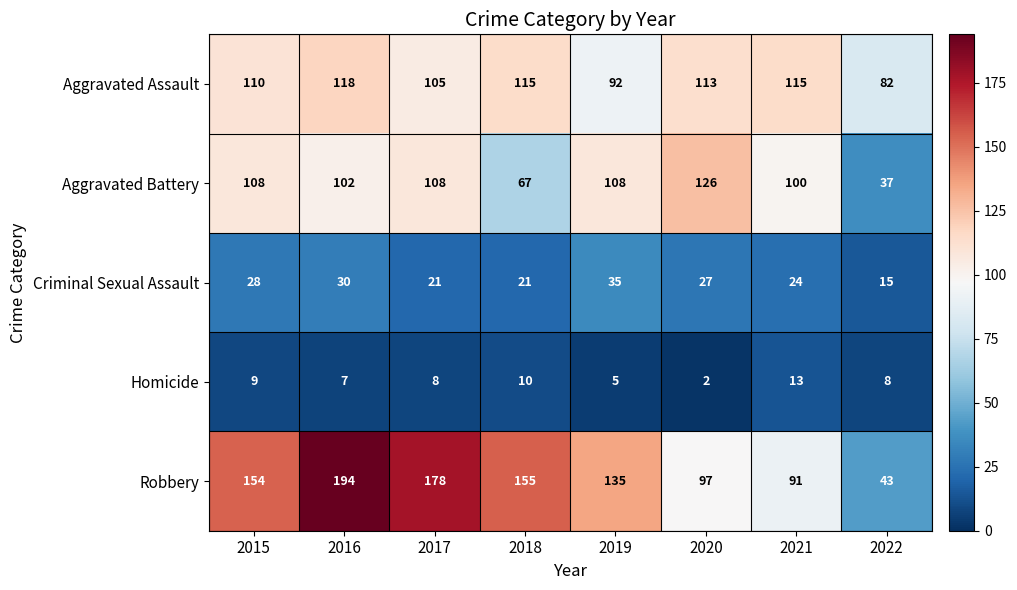

Read the Aggravated Assault value at 2017.

105